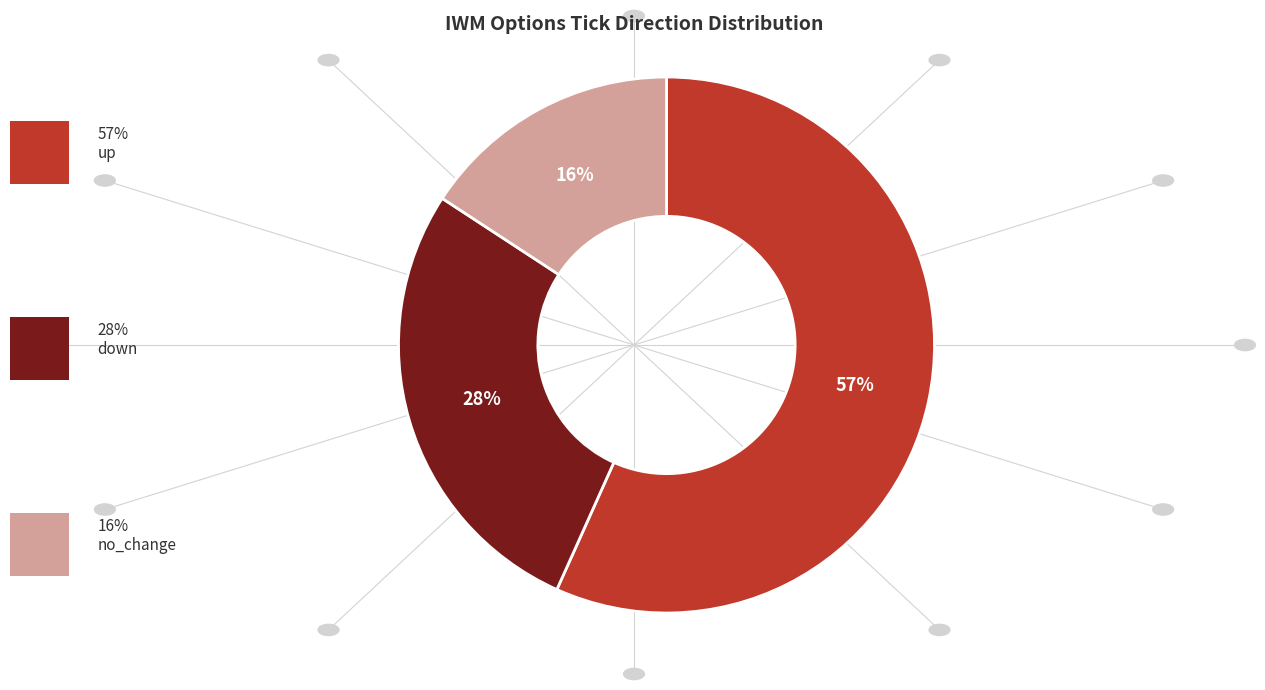

Does any single category account for the majority?

Yes